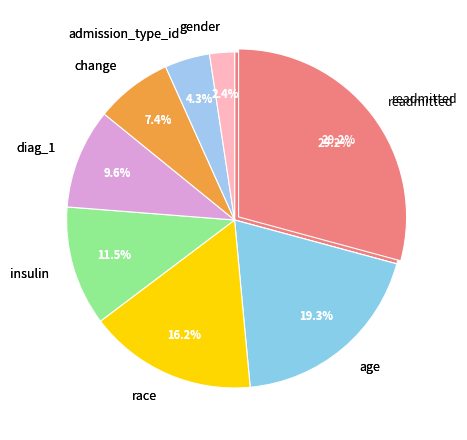

Is there any slice that represents more than half of the pie?

No